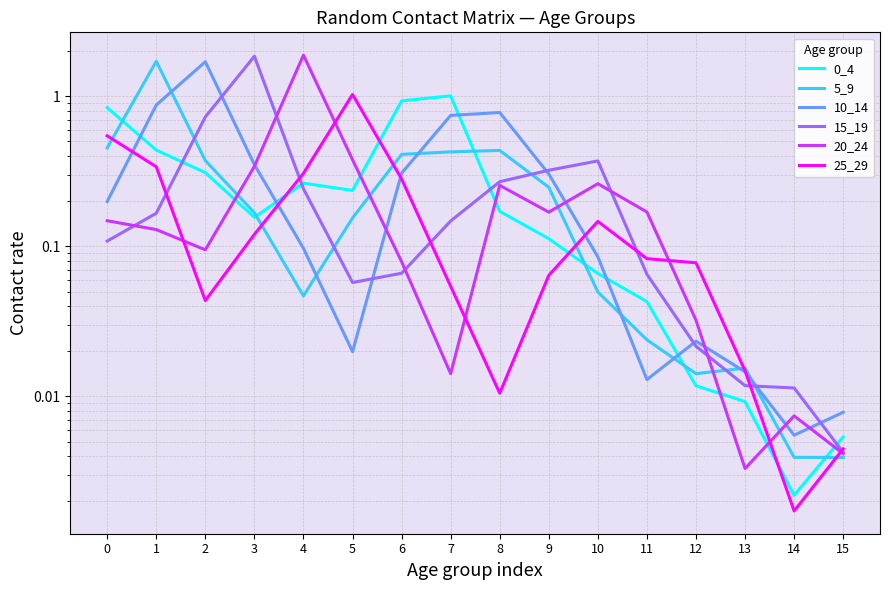

True or false: 5_9 and 10_14 cross at least once.

True